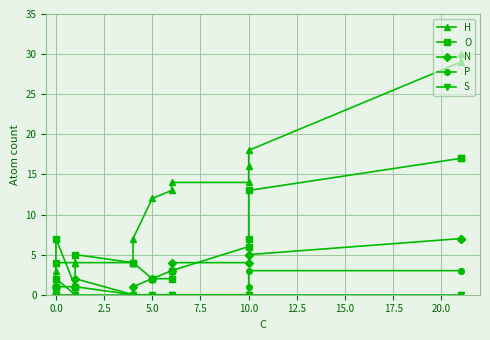

In O, how many points are higher than both neighbors (excluding endpoints)?

2